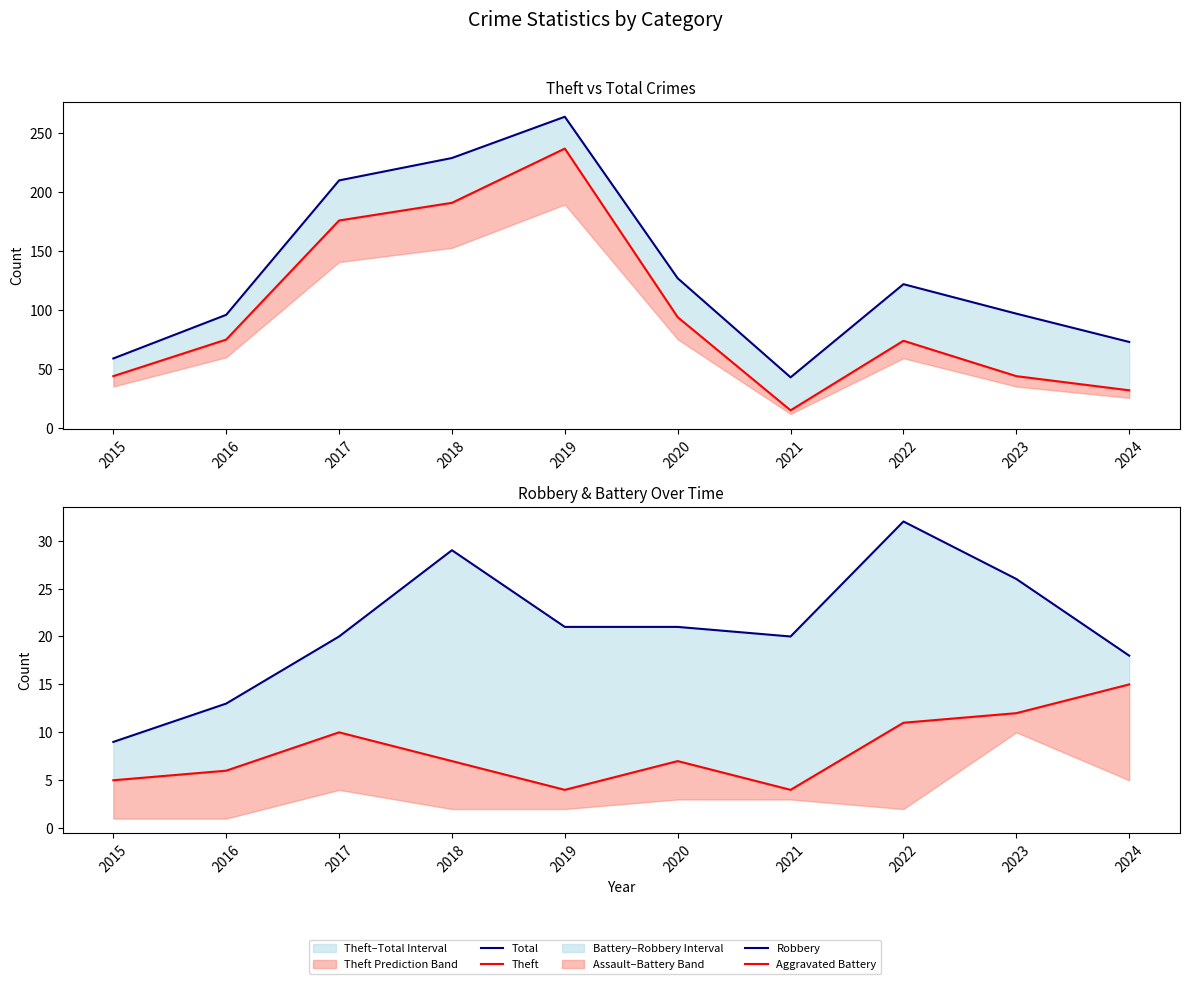

Count the number of data series in this chart.

4